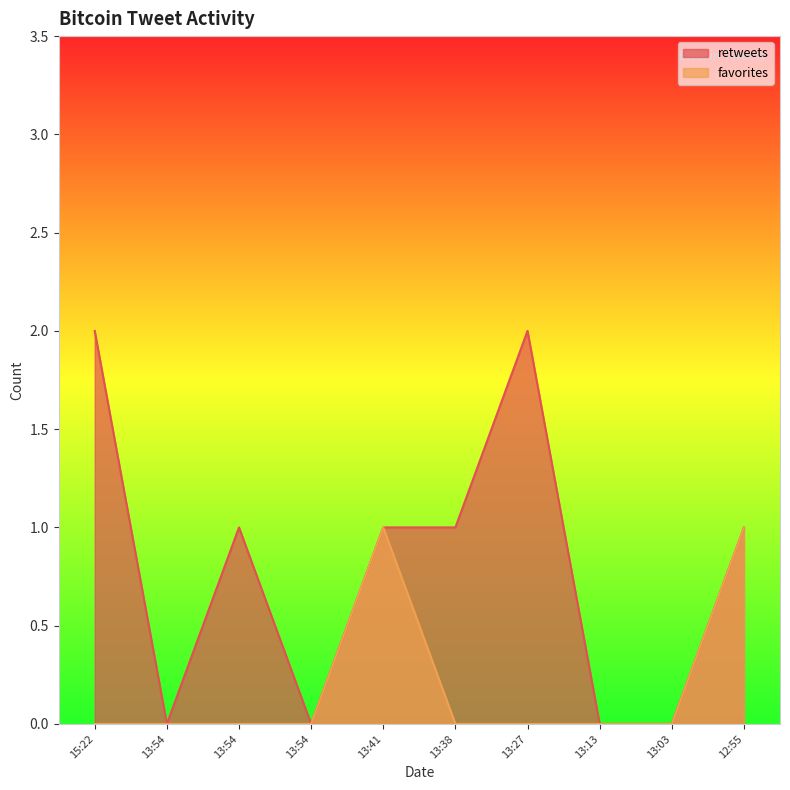

What are all the series names shown in the legend?

retweets, favorites